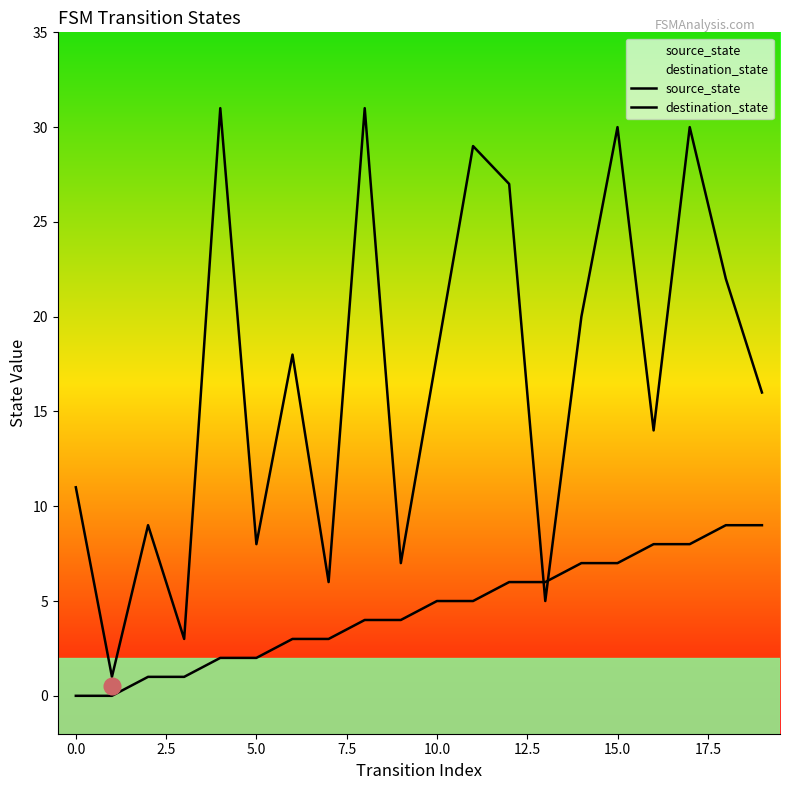

At which category is the sum across all series the highest?

17